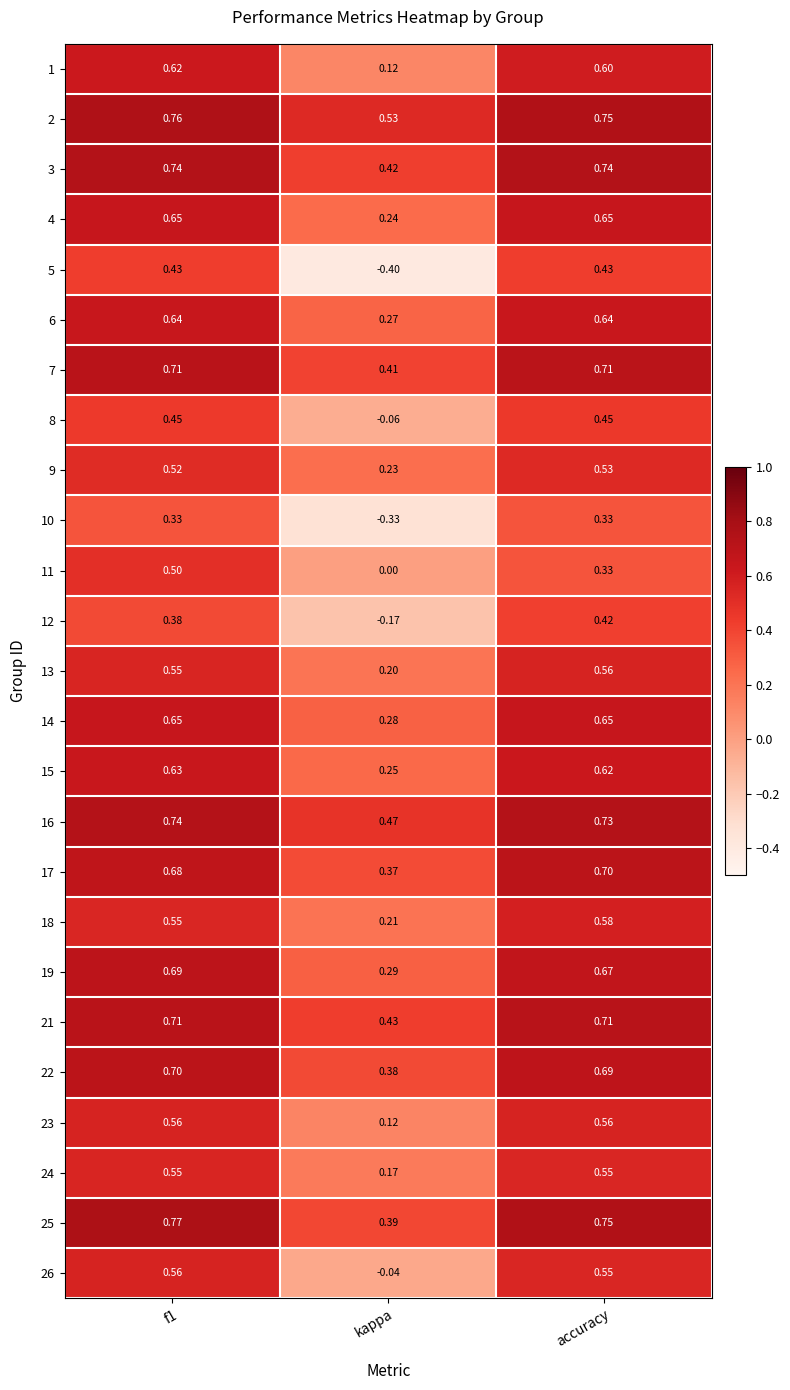

What is the total value across all series at f1?

15.1